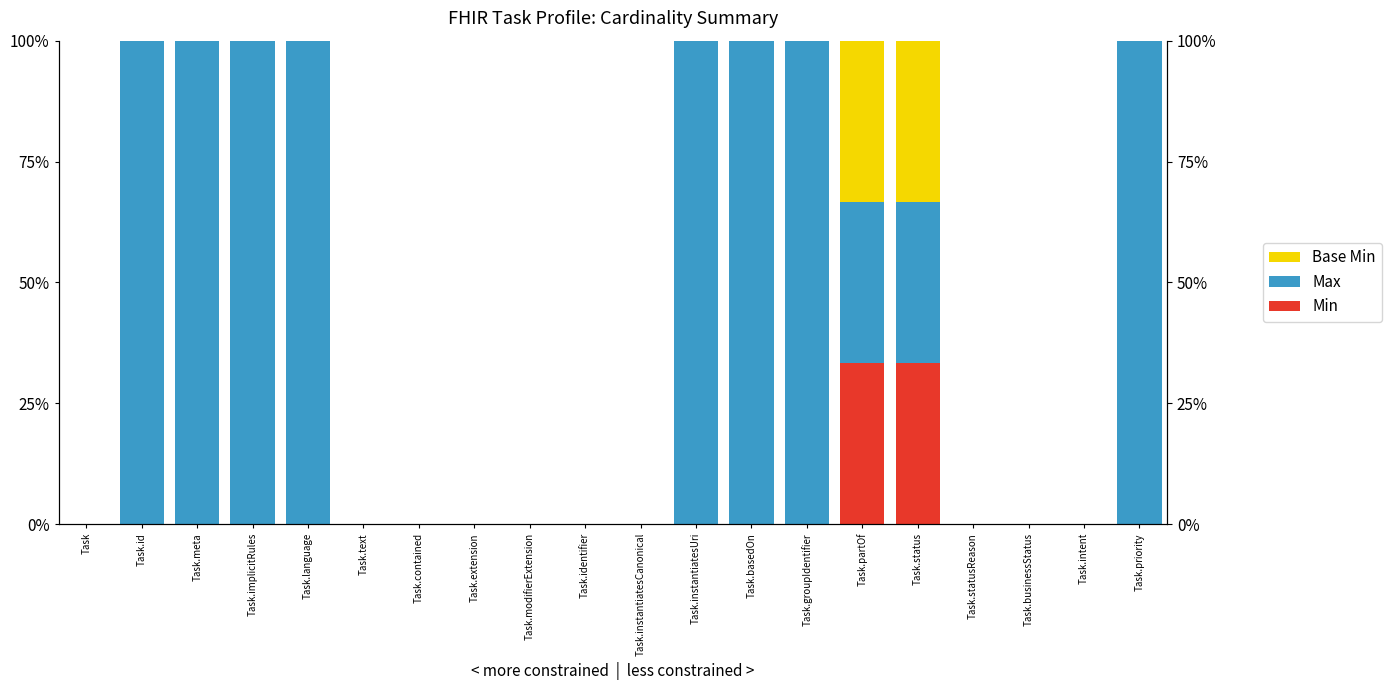

The Base Min series shows 0.0 at Task.implicitRules. True or false?

True